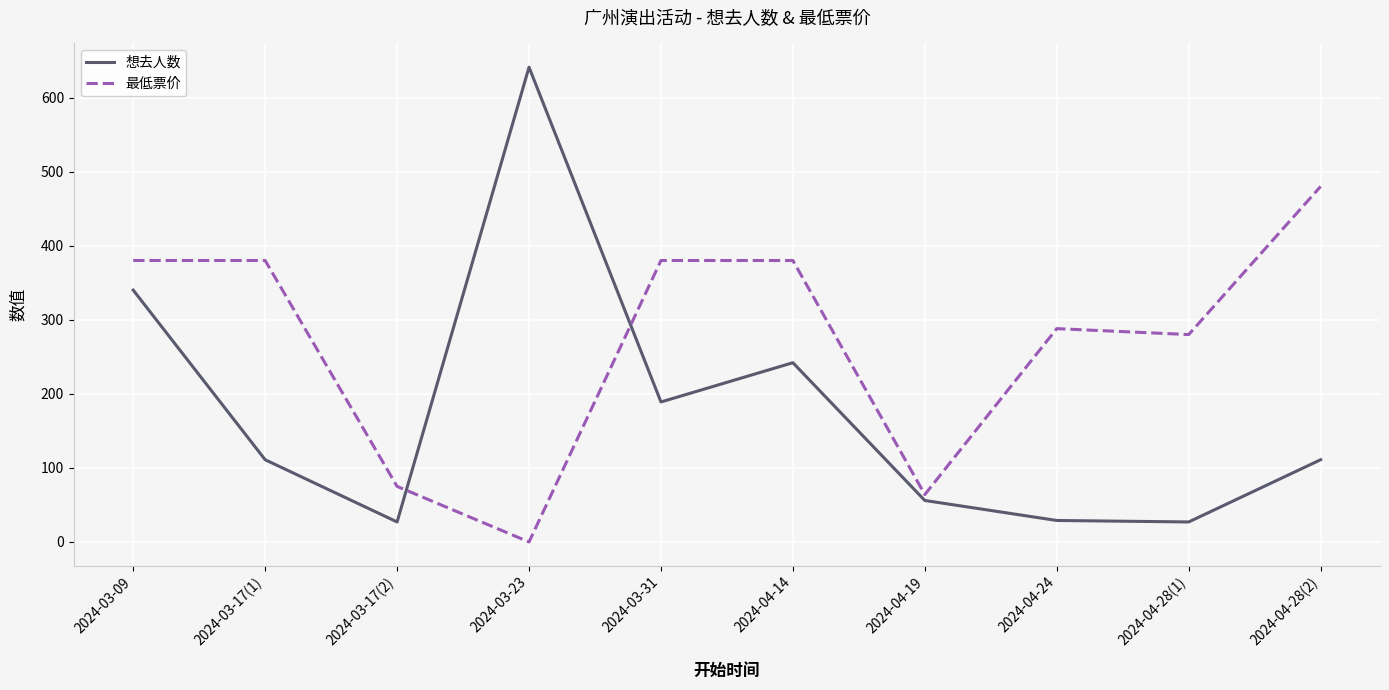

What is the maximum value for 最低票价?

480